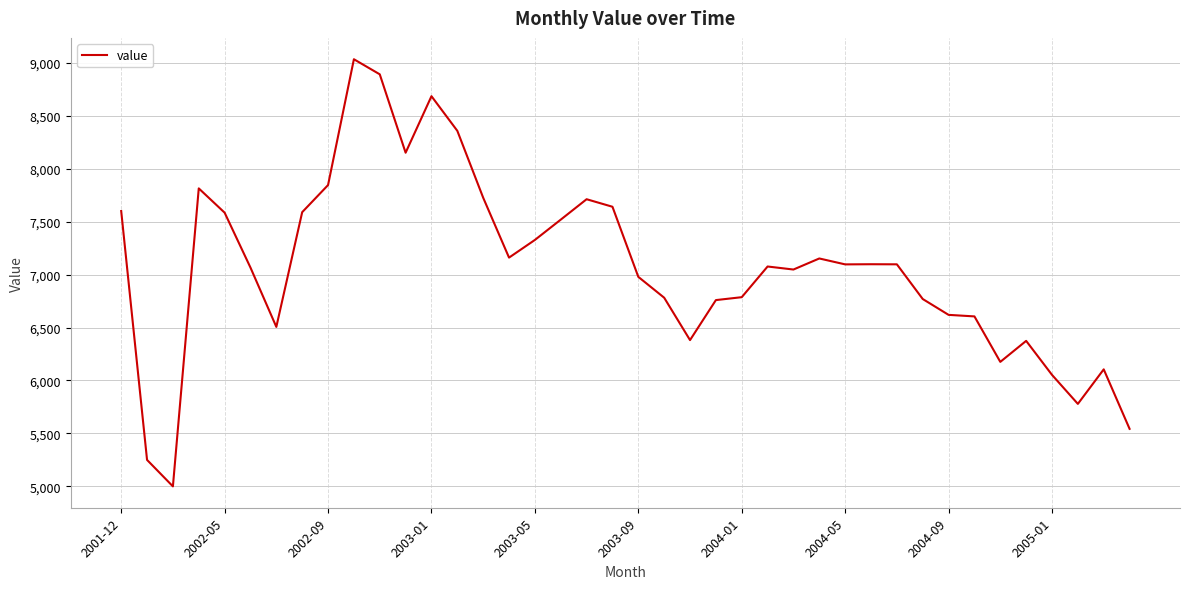

What is the smallest value displayed?

5000.0